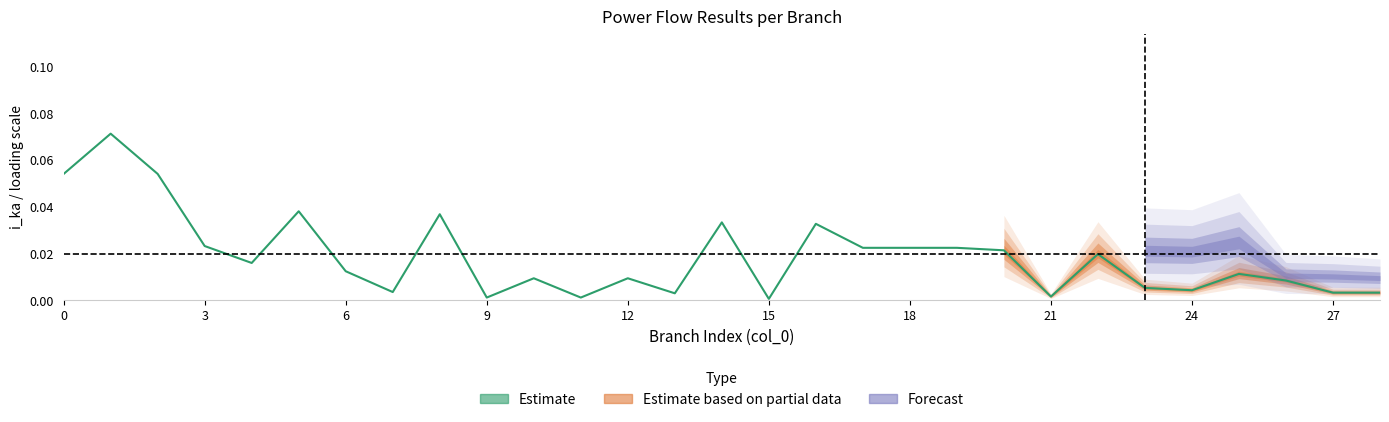

How many categories are shown in the chart?

29